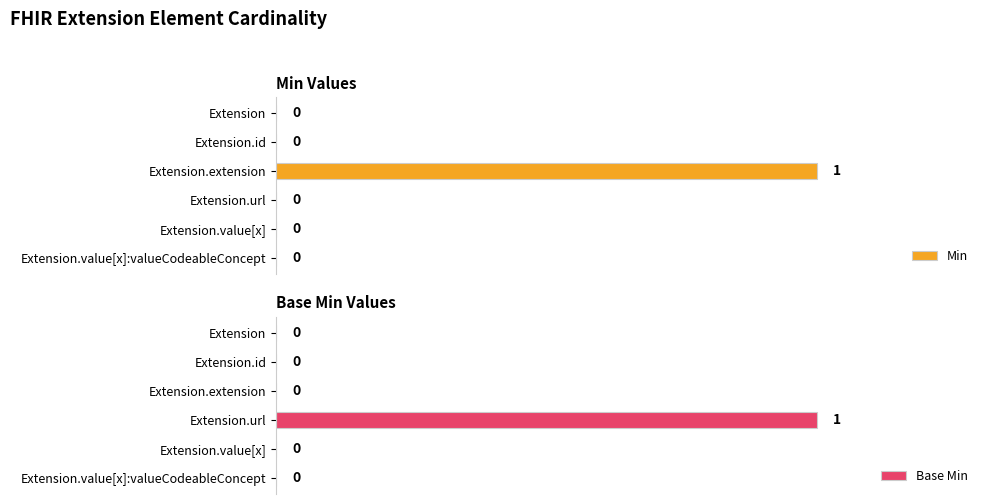

What position from the right is Extension?

6